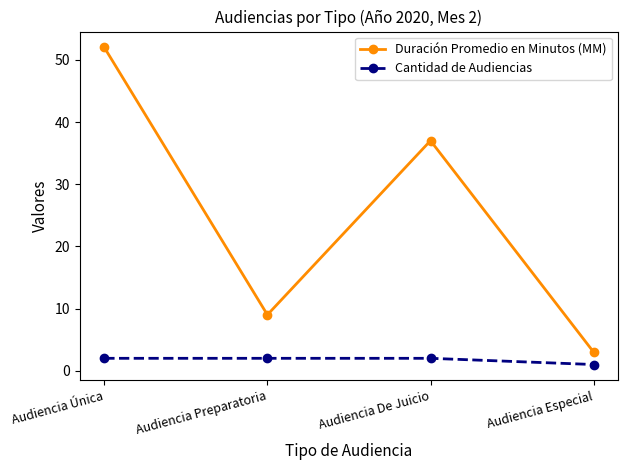

The Duración Promedio en Minutos (MM) series shows 52 at Audiencia Única. True or false?

True